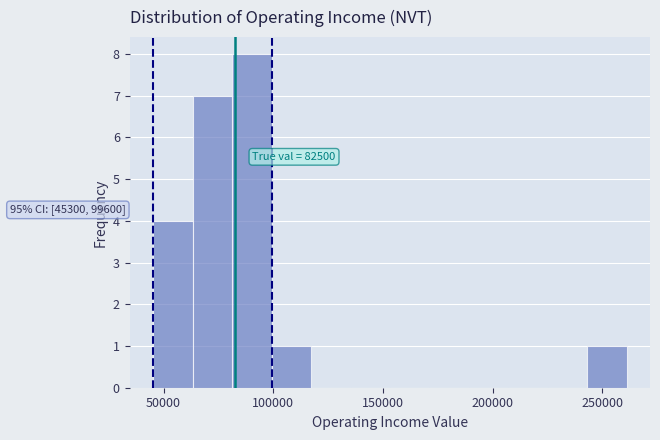

Read against the x-axis, roughly where is the centre of the tallest bar?

90000